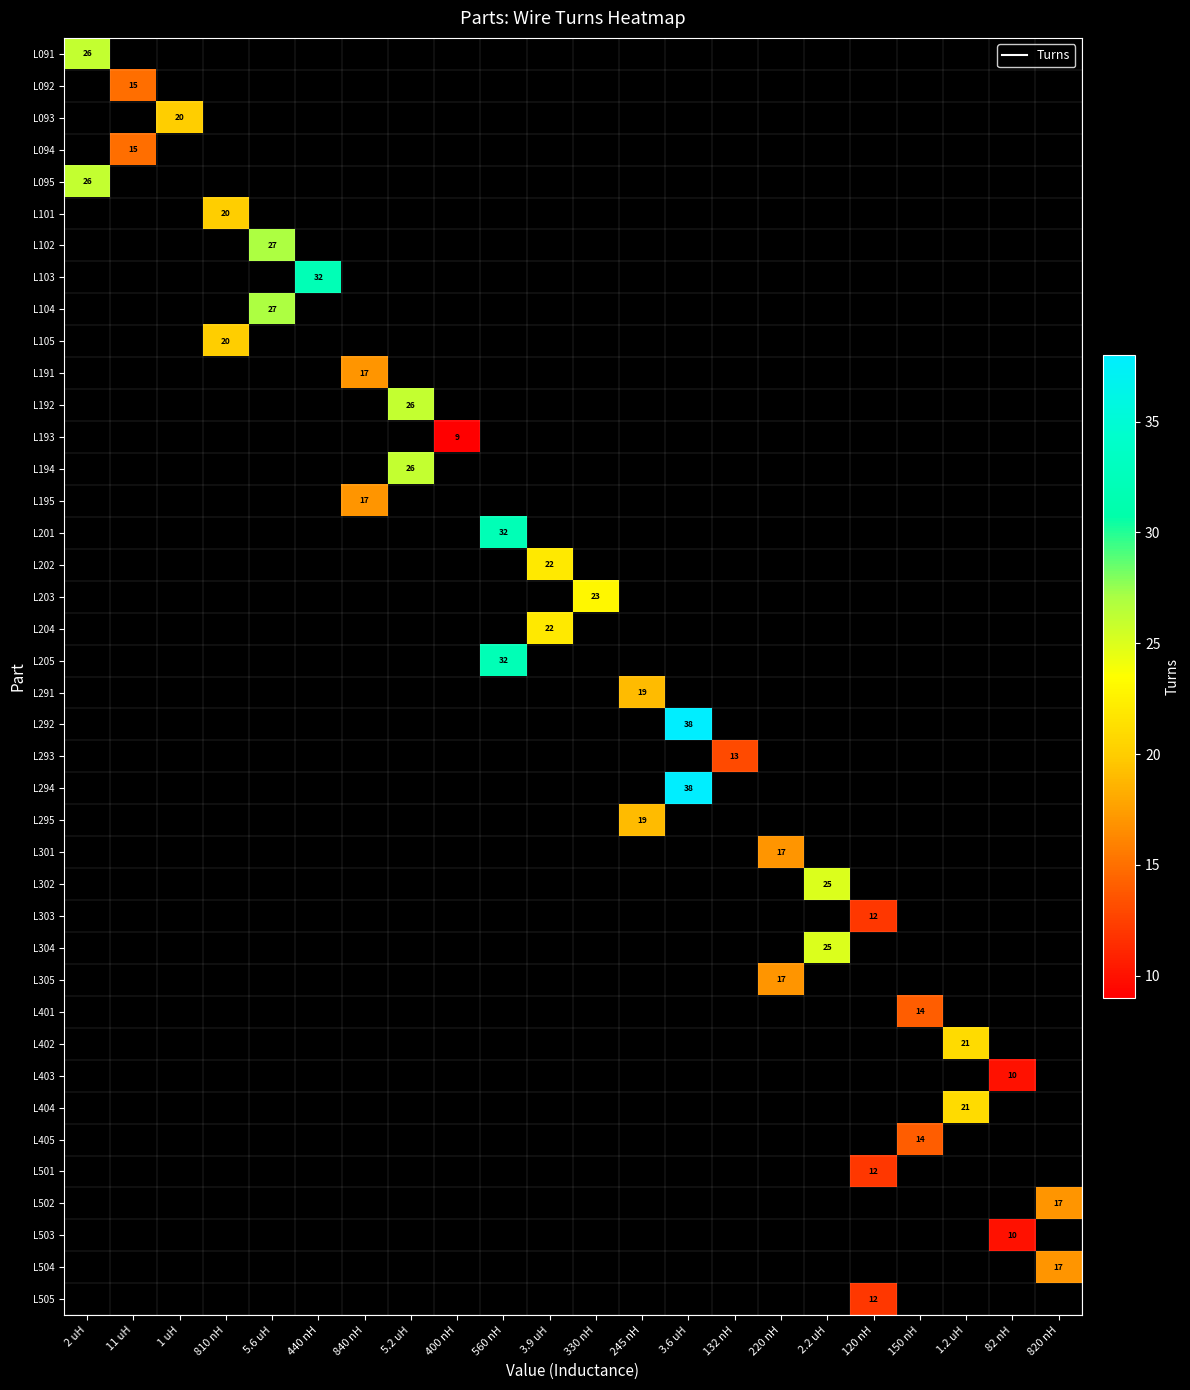

At how many categories does at least one series exceed 30?

3